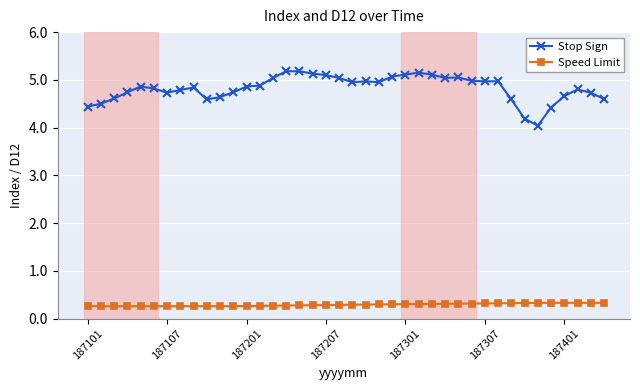

True or false: Speed Limit and Stop Sign intersect in this chart.

False